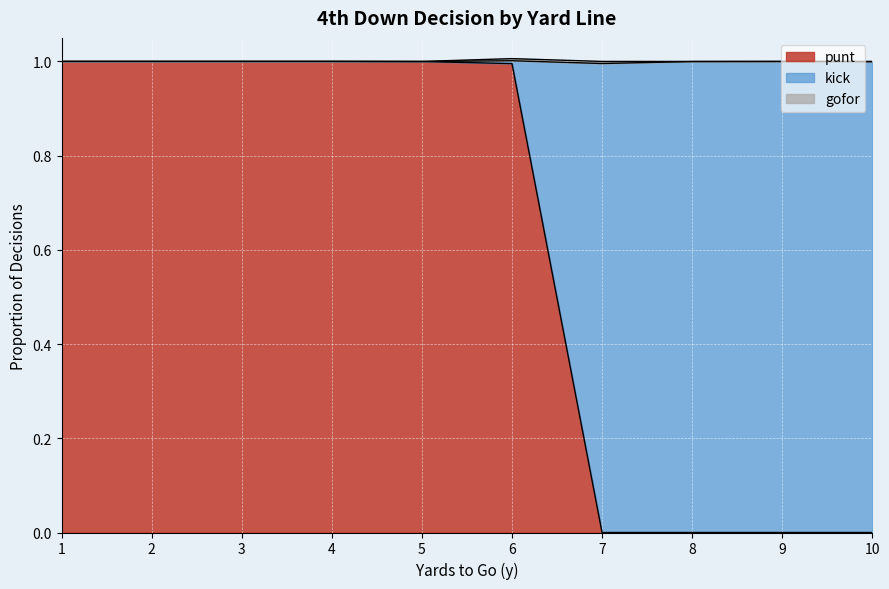

At which label does kick reach its peak?

9